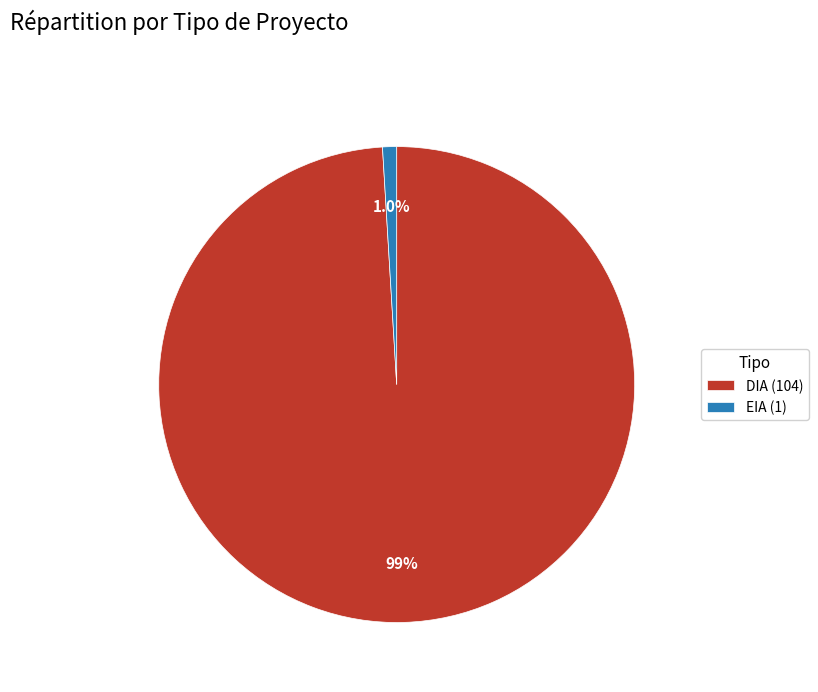

Is it true that EIA is 8% of the pie?

False